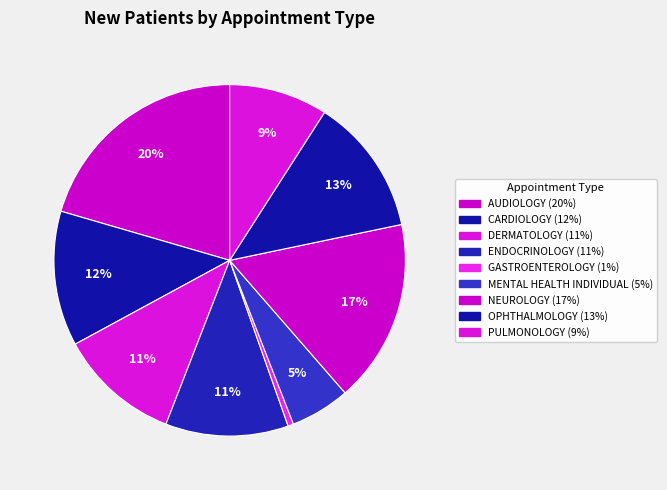

The DERMATOLOGY slice represents 26% of the pie. True or false?

False